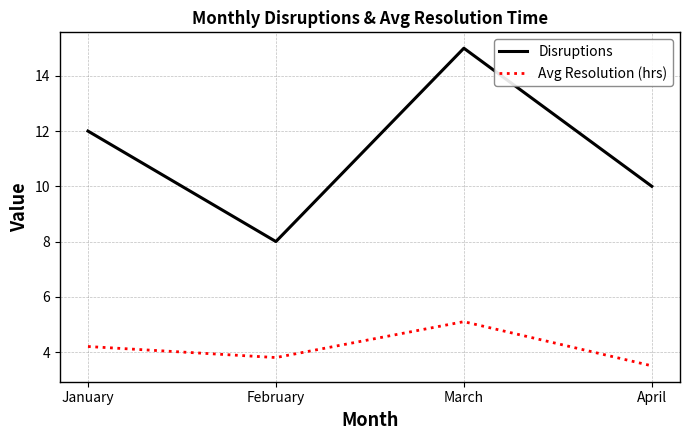

Rank the series at April from lowest to highest value.

Avg Resolution (hrs), Disruptions